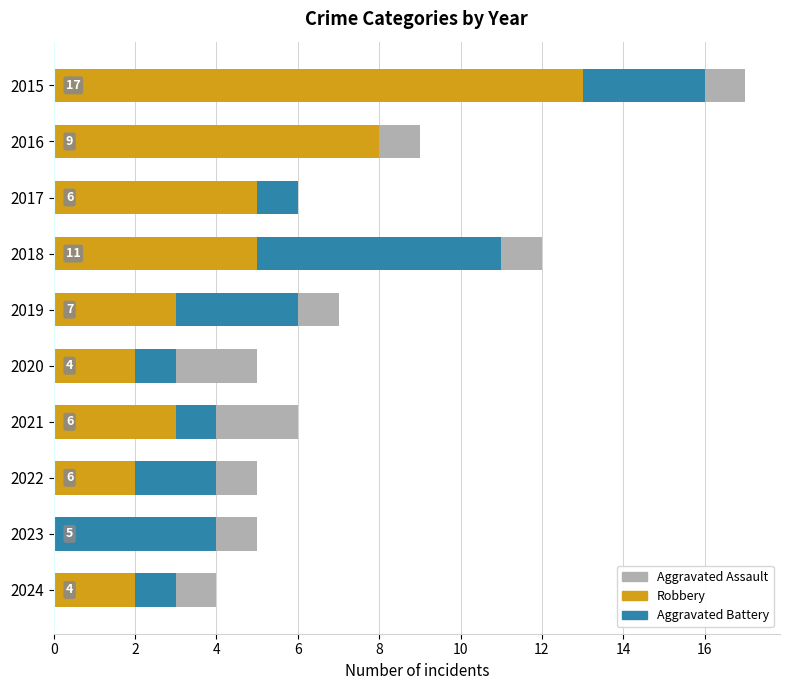

Count the number of categories in the chart.

10